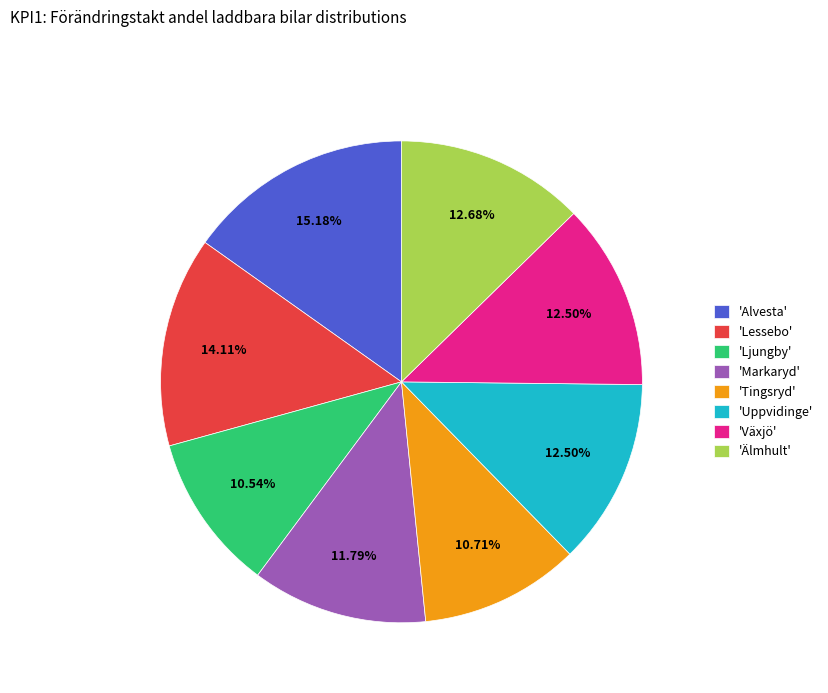

What is the largest slice in the pie chart?

'Alvesta'